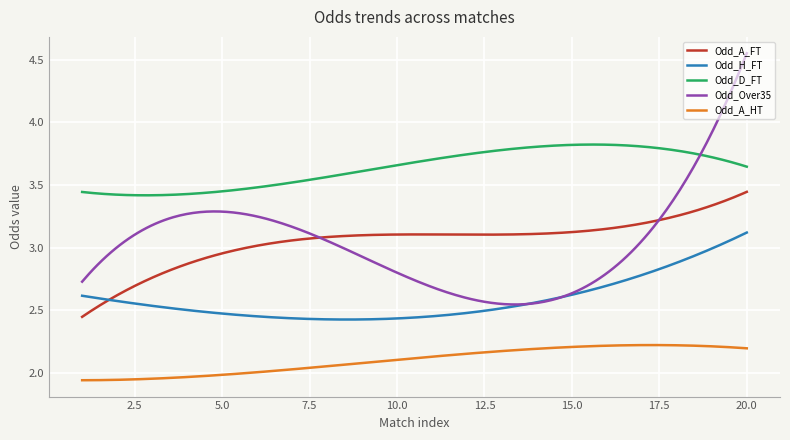

How many series are shown in this chart?

5